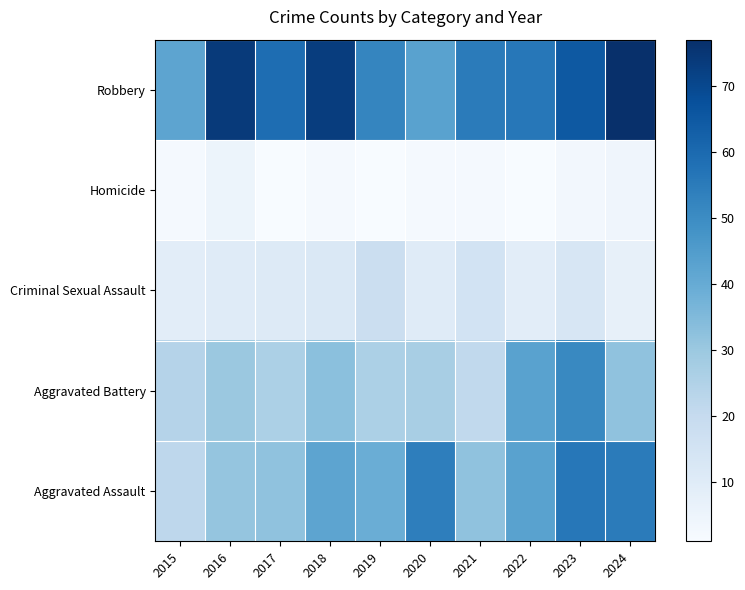

Rank the series by their maximum value, from lowest to highest.

Homicide, Criminal Sexual Assault, Aggravated Battery, Aggravated Assault, Robbery